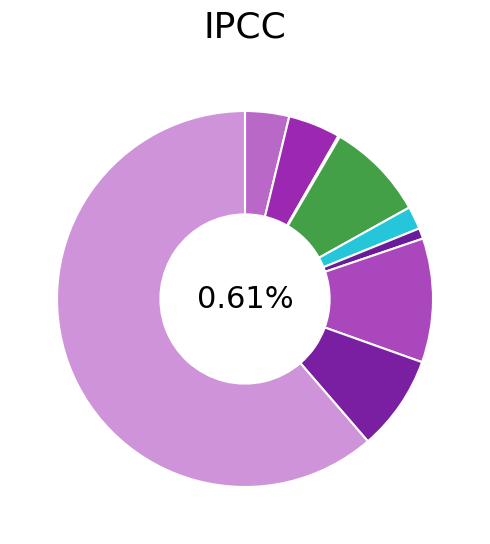

Is it true that Motor Vehicle Theft is 5% of the pie?

False